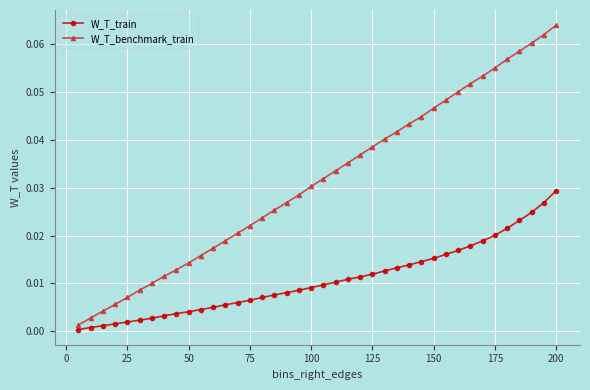

True or false: W_T_benchmark_train has more than 1 interior local peaks.

False